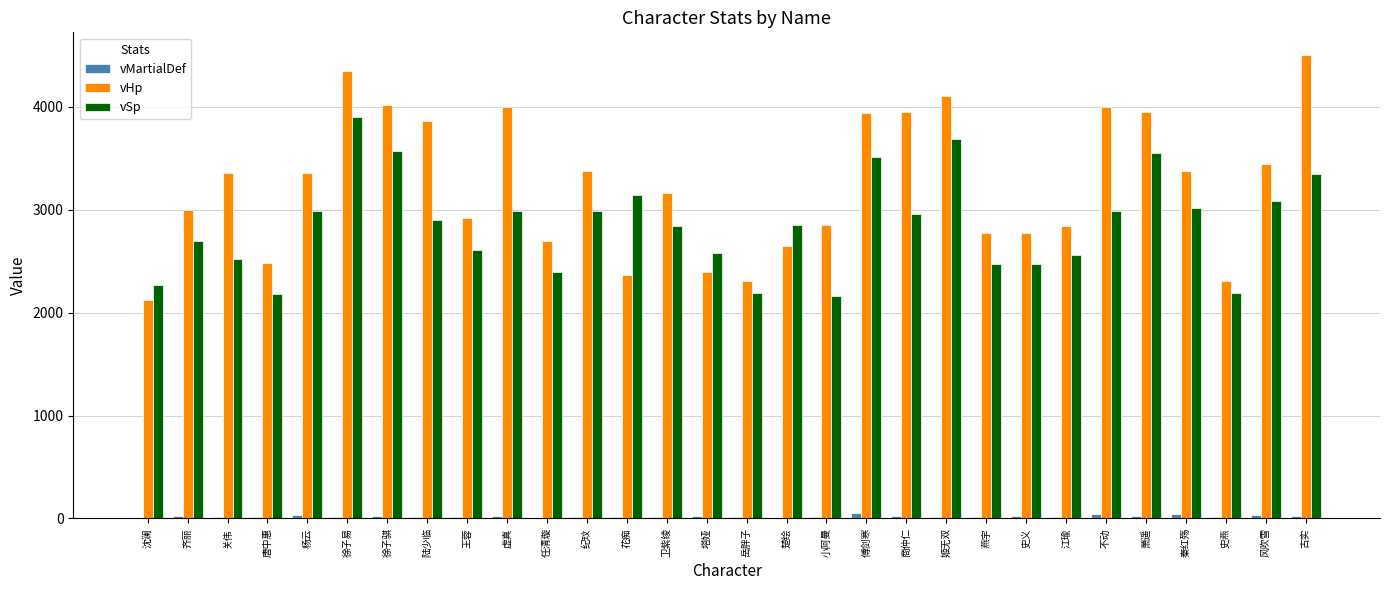

Which category has the highest value in the vHp series?

古实